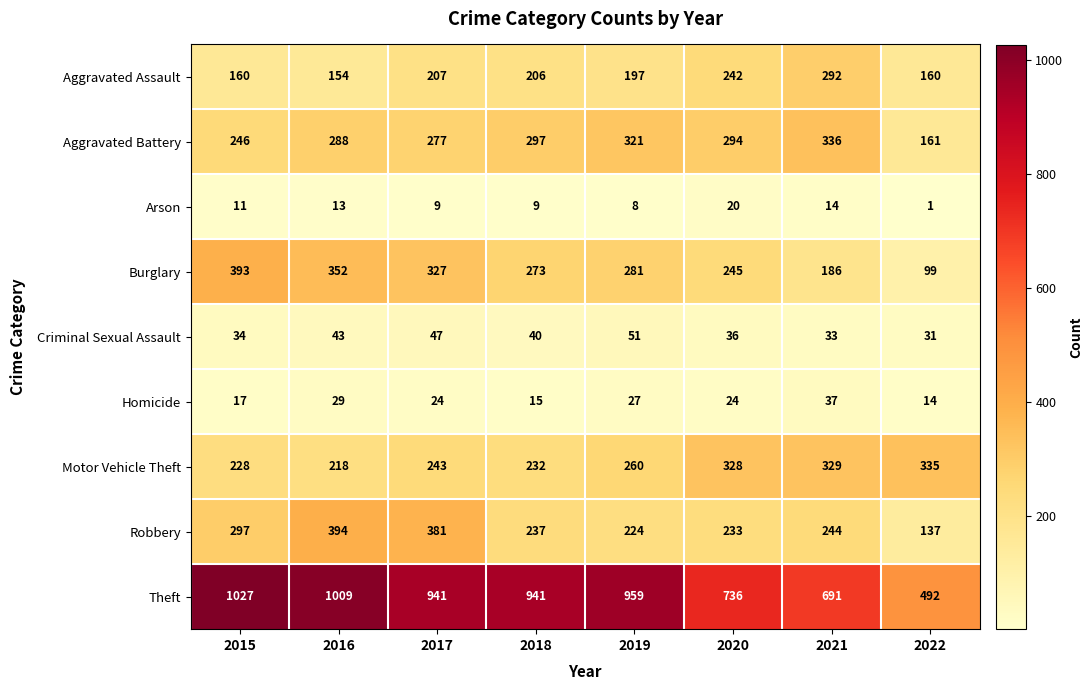

At how many categories does at least one series exceed 803?

5